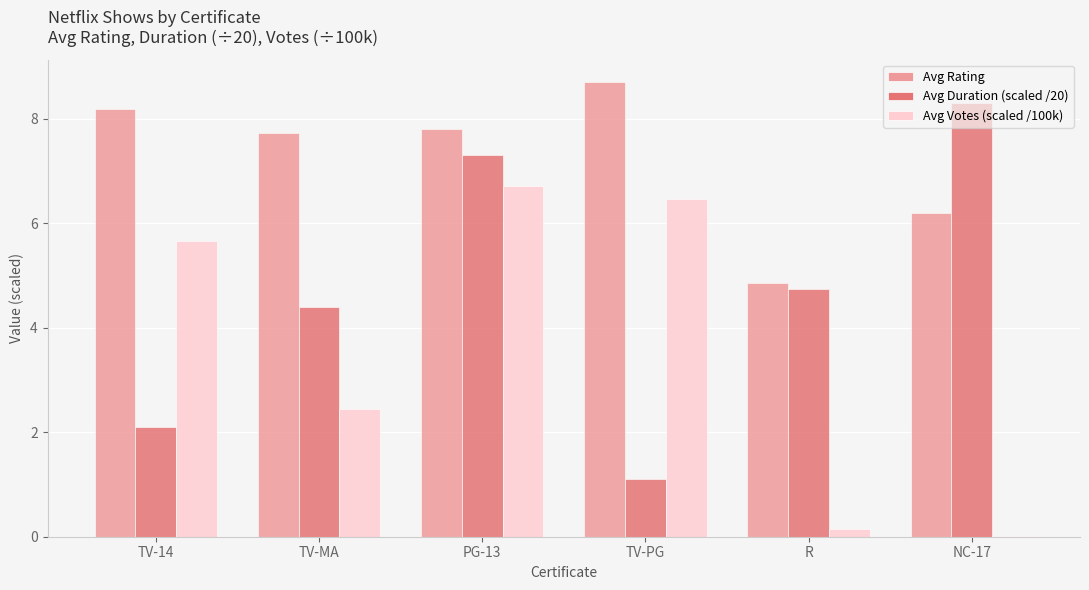

Where does the Avg Votes (scaled /100k) series first go above 5?

TV-14